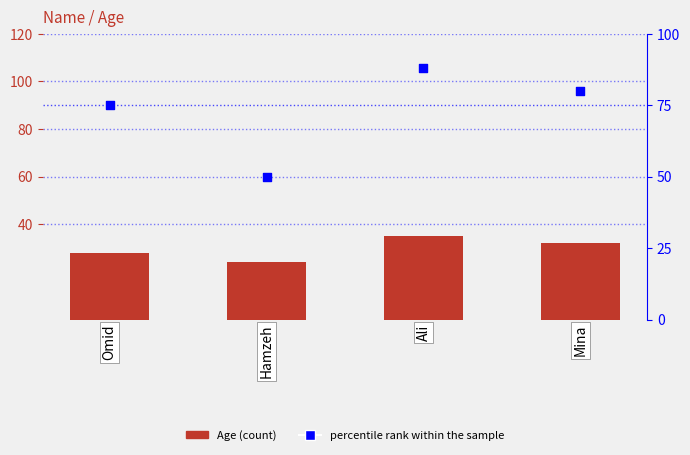

Which series has the largest total across all categories?

percentile rank within the sample